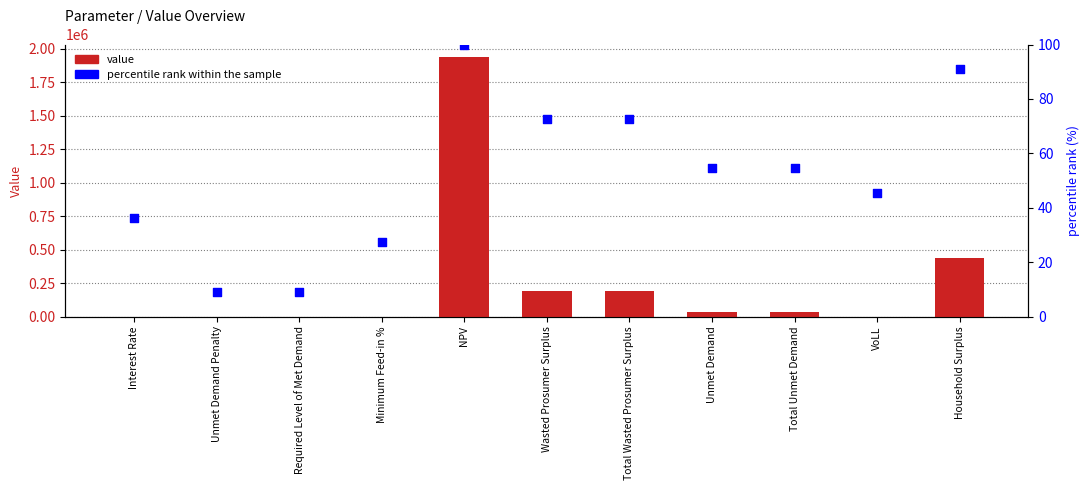

Which series has the widest spread of Y values?

value